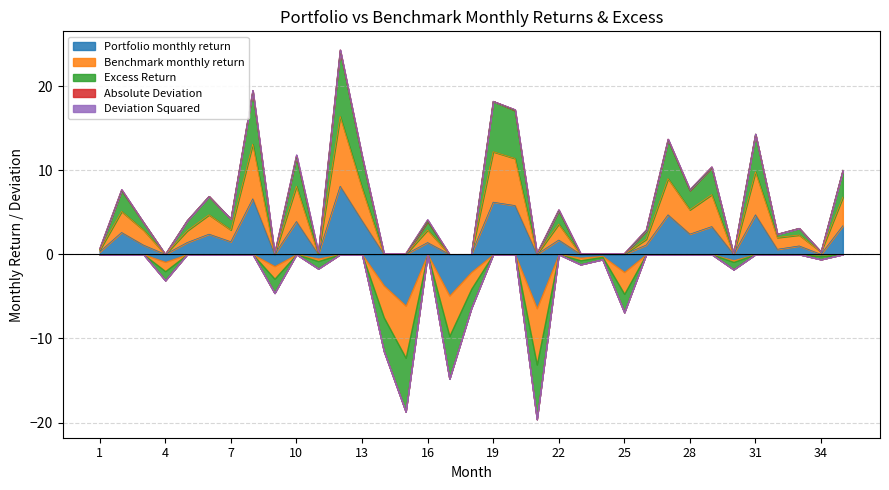

Which series has the widest spread of values?

Benchmark monthly return